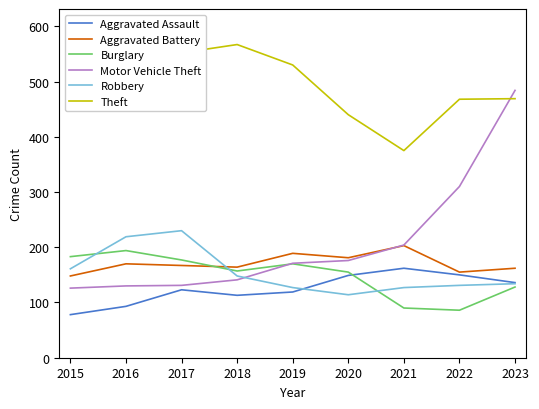

What is the greatest value displayed?

605